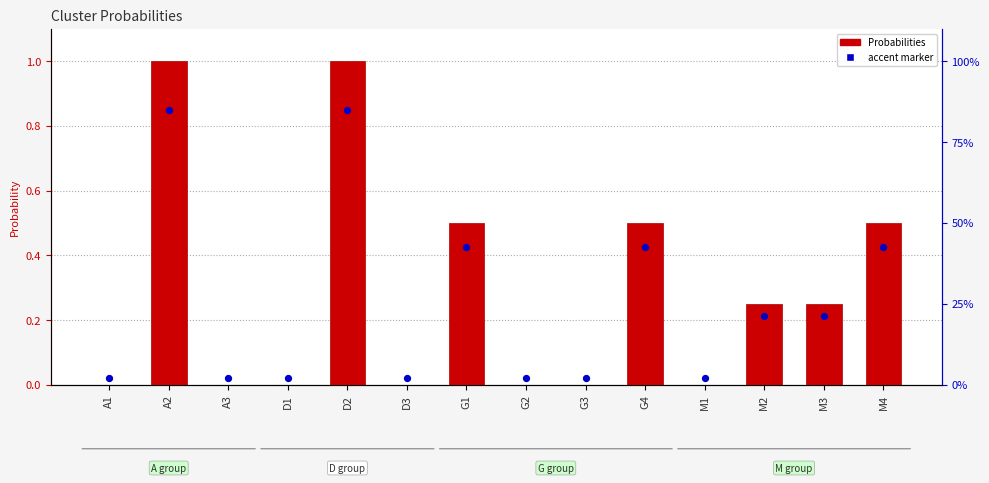

What is the change in value from D2 to G4?

-0.5